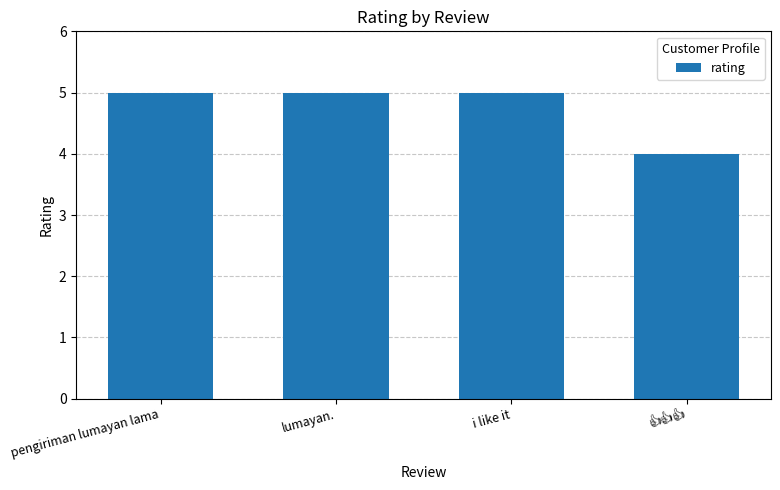

What is the smallest value displayed?

4